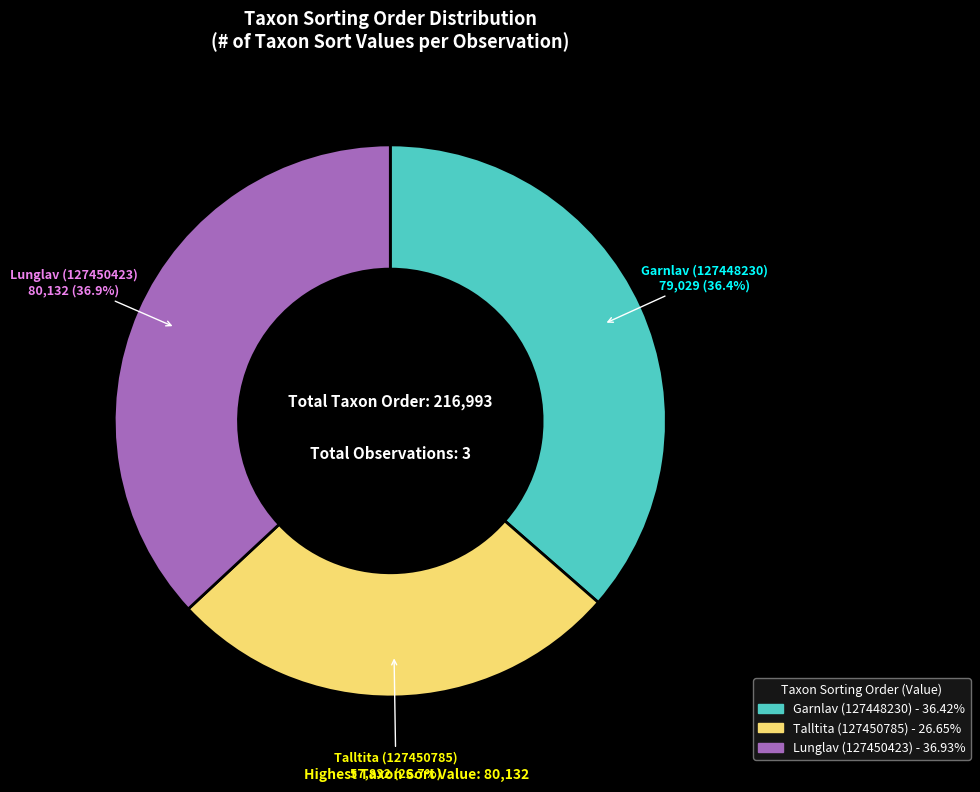

Approximately how many times larger is the value at Garnlav (127448230) compared to Lunglav (127450423)?

1.0